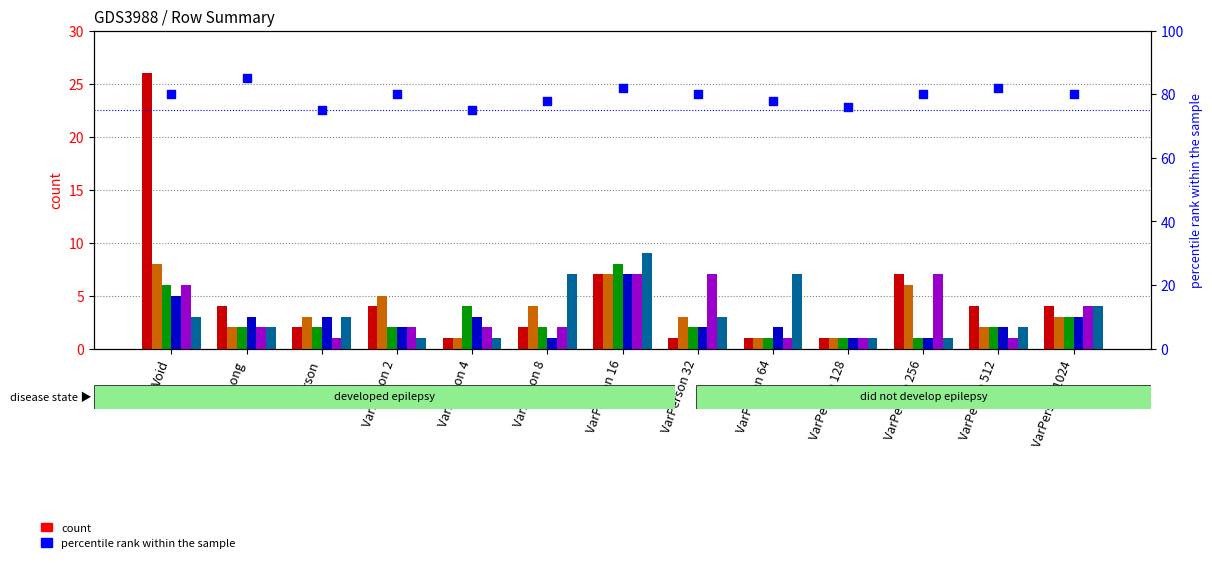

At how many categories does at least one series exceed 3?

11